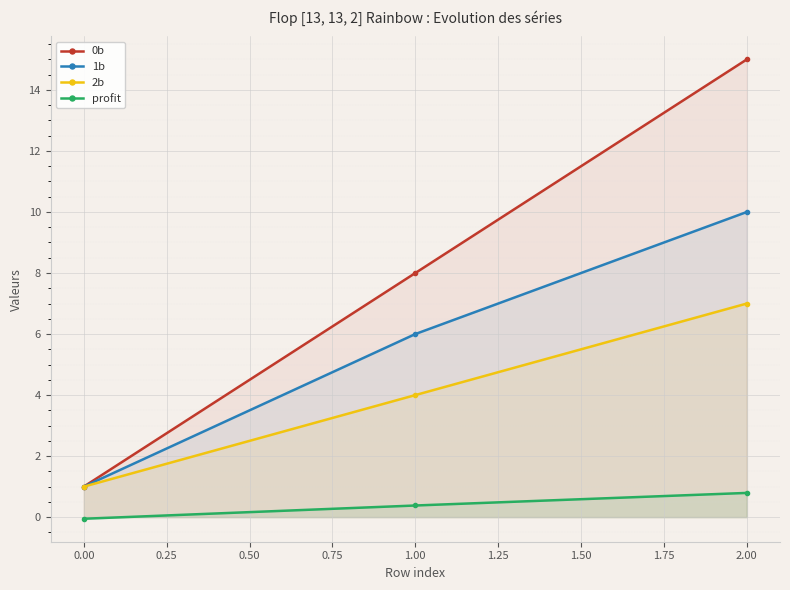

What is the sum of all 1b values?

17.0